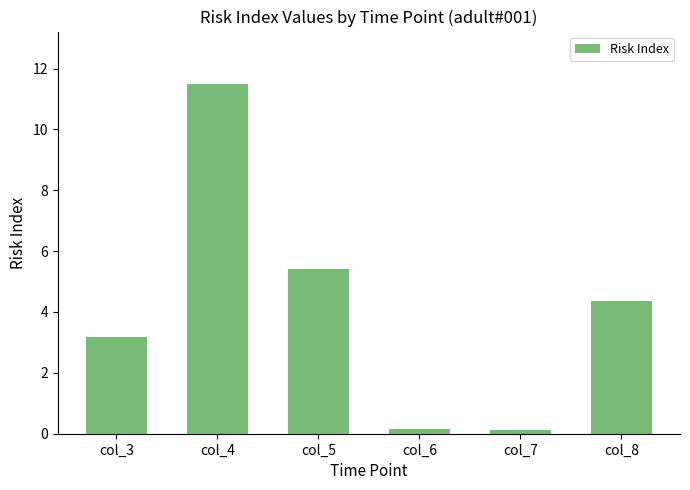

How many distinct data groups are displayed?

1